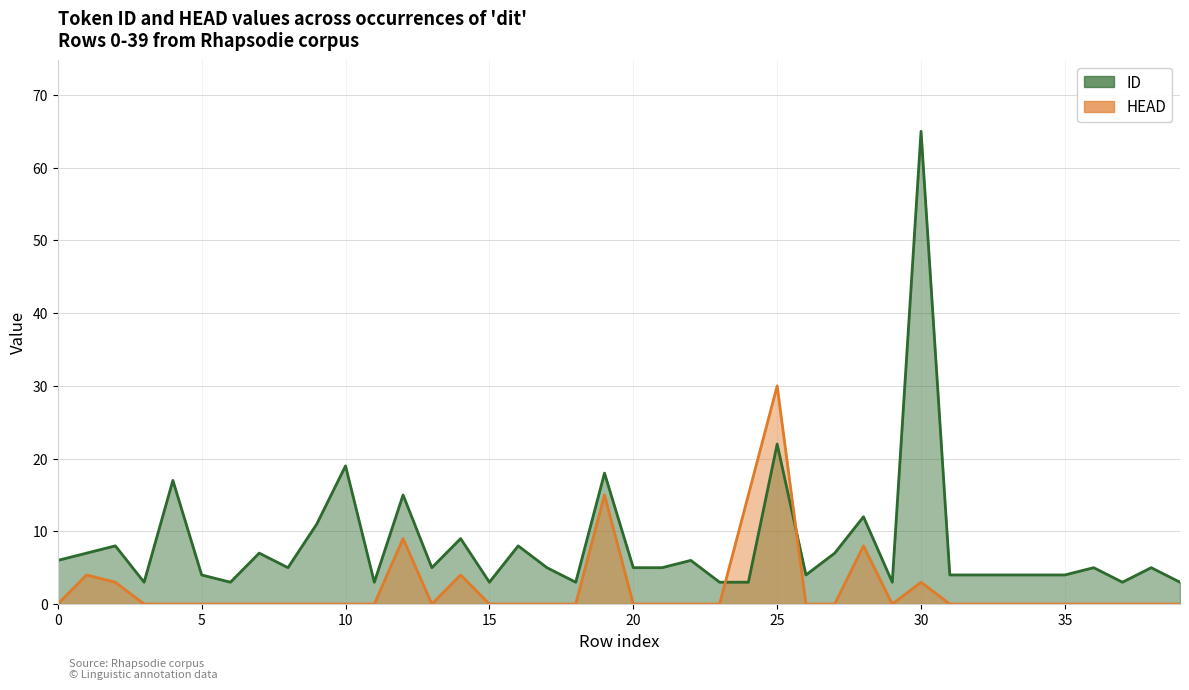

Which series changed the most between 0 and 19?

HEAD